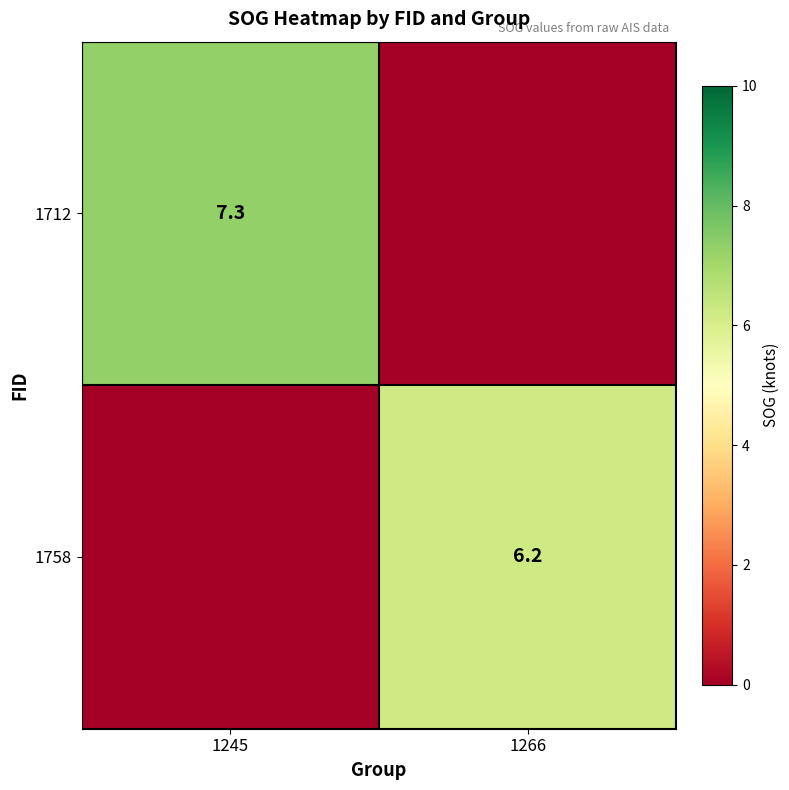

Between 1266 and 1245, which is larger?

1245